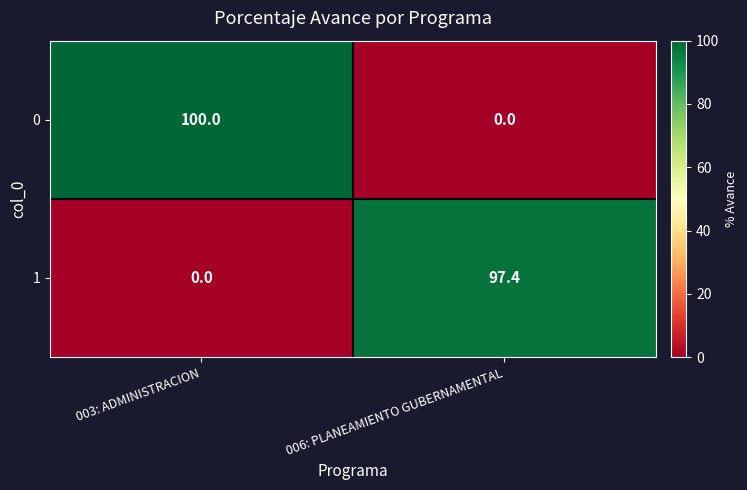

Which category has the highest value across all series?

003: ADMINISTRACION